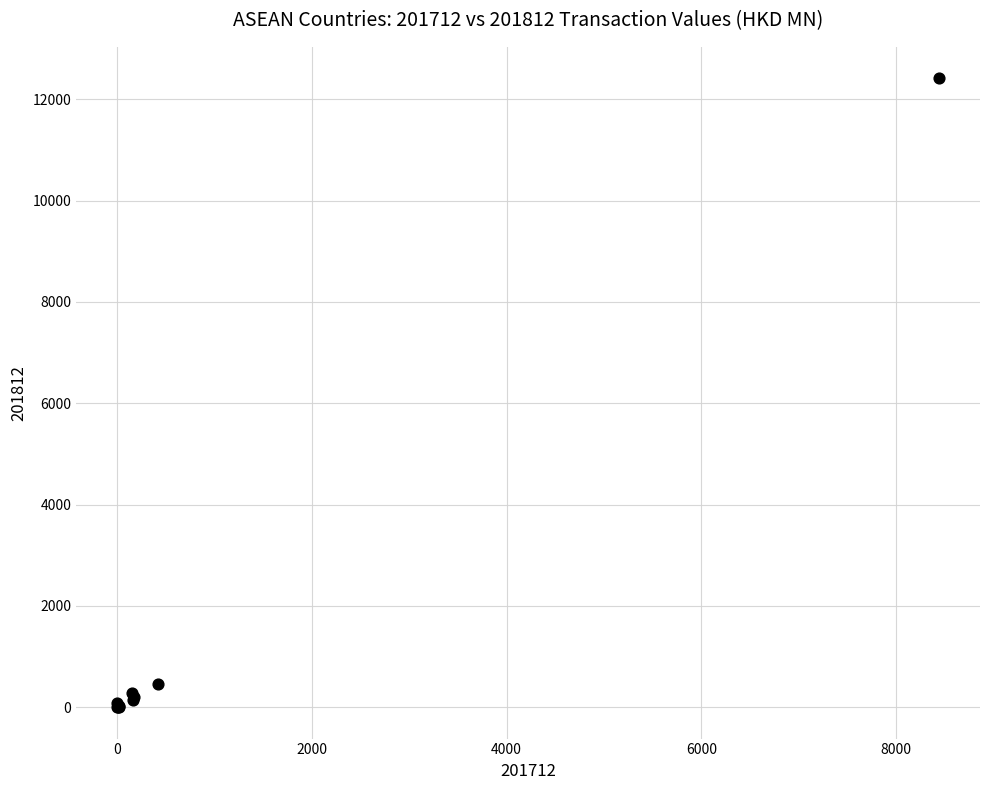

What Y value in the scatter plot is closest to 6208?

449.4